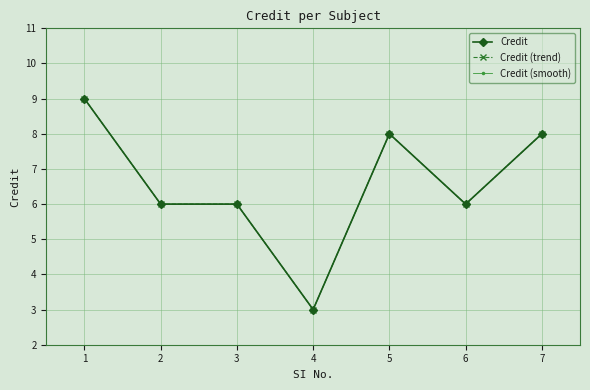

How many lines are shown in the chart?

3